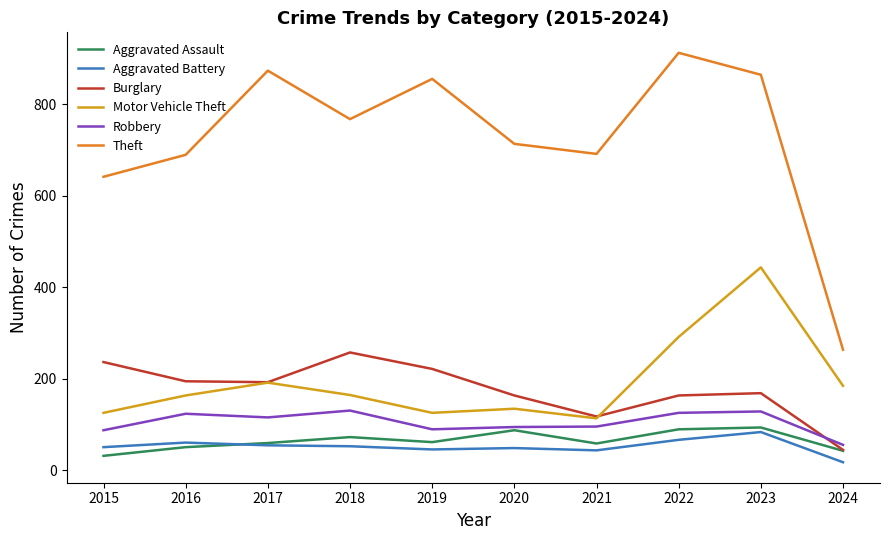

Where is Theft nearest to the value 587?

2015